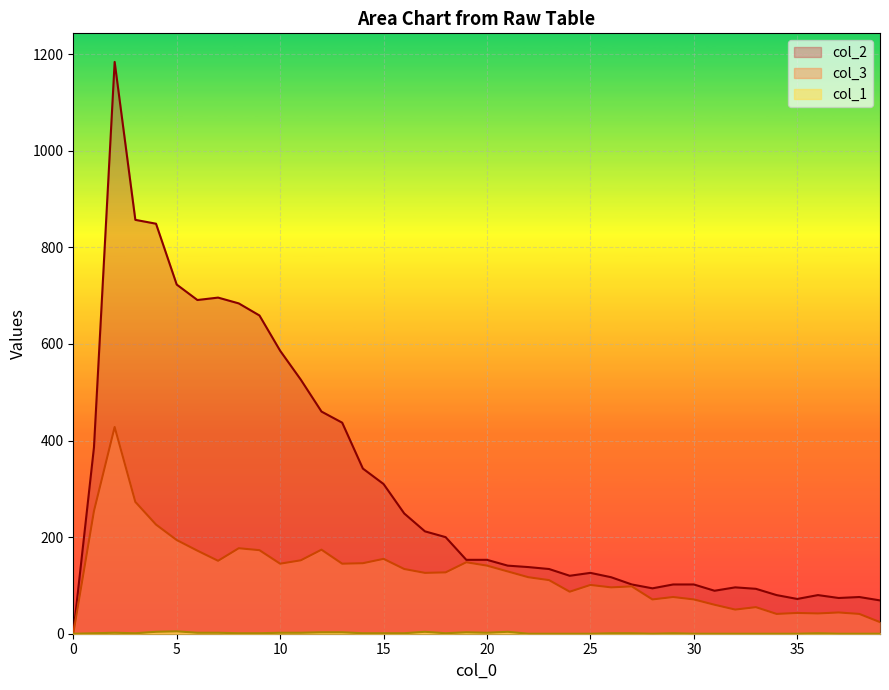

How many interior local peaks does the col_3 series have?

11